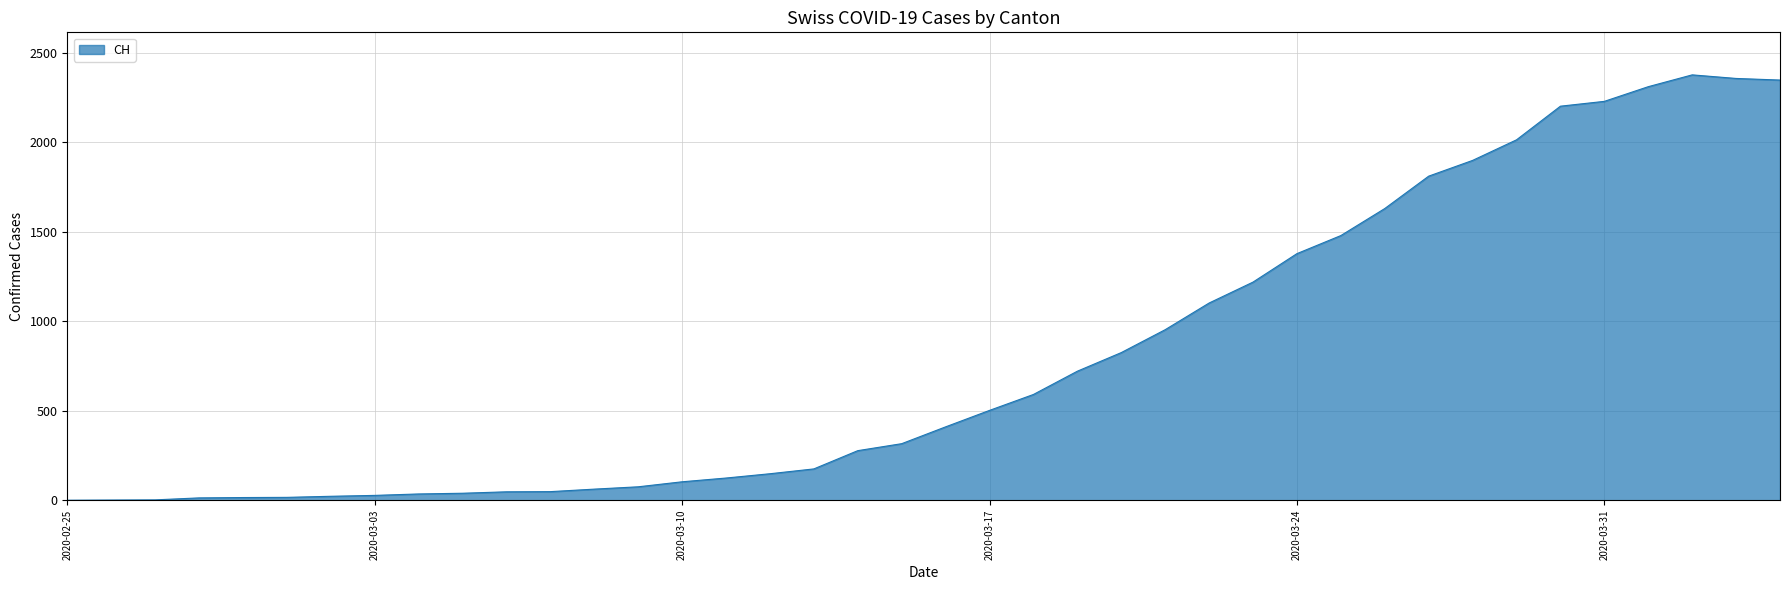

What is the greatest value displayed?

2377